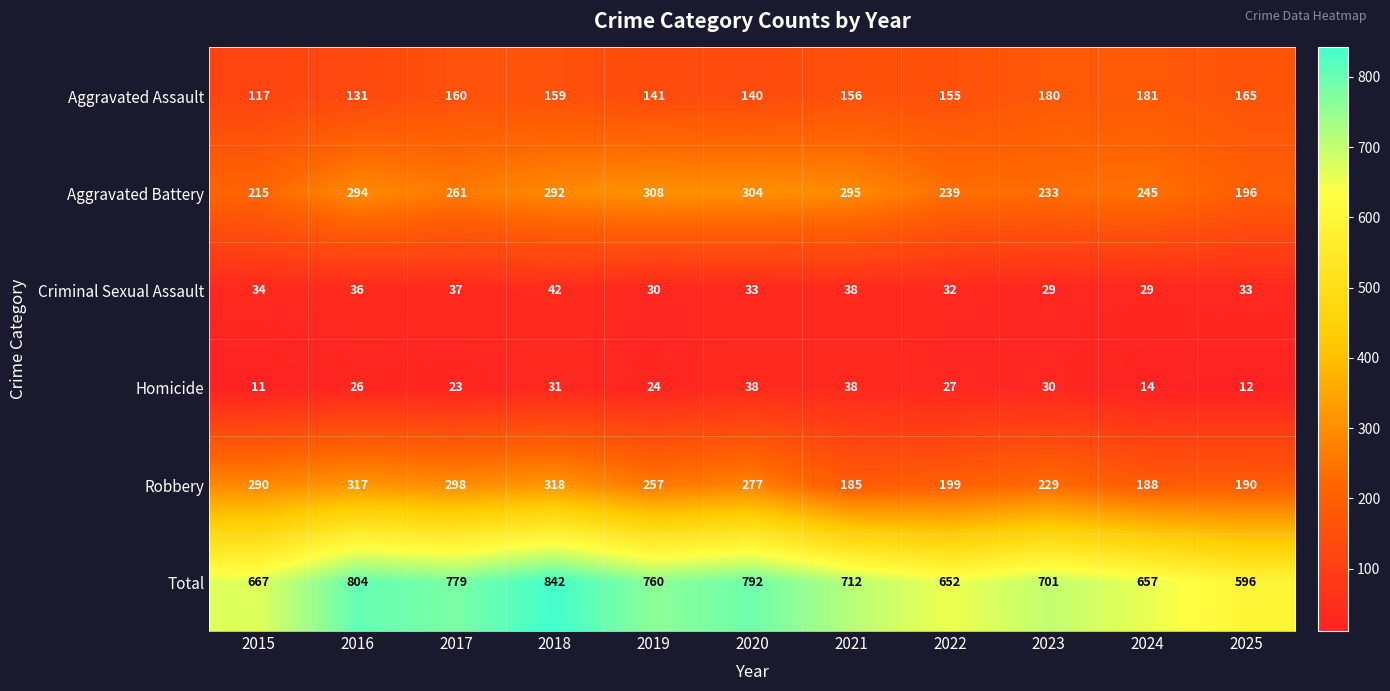

Rank the series by their maximum value, from lowest to highest.

Homicide, Criminal Sexual Assault, Aggravated Assault, Aggravated Battery, Robbery, Total